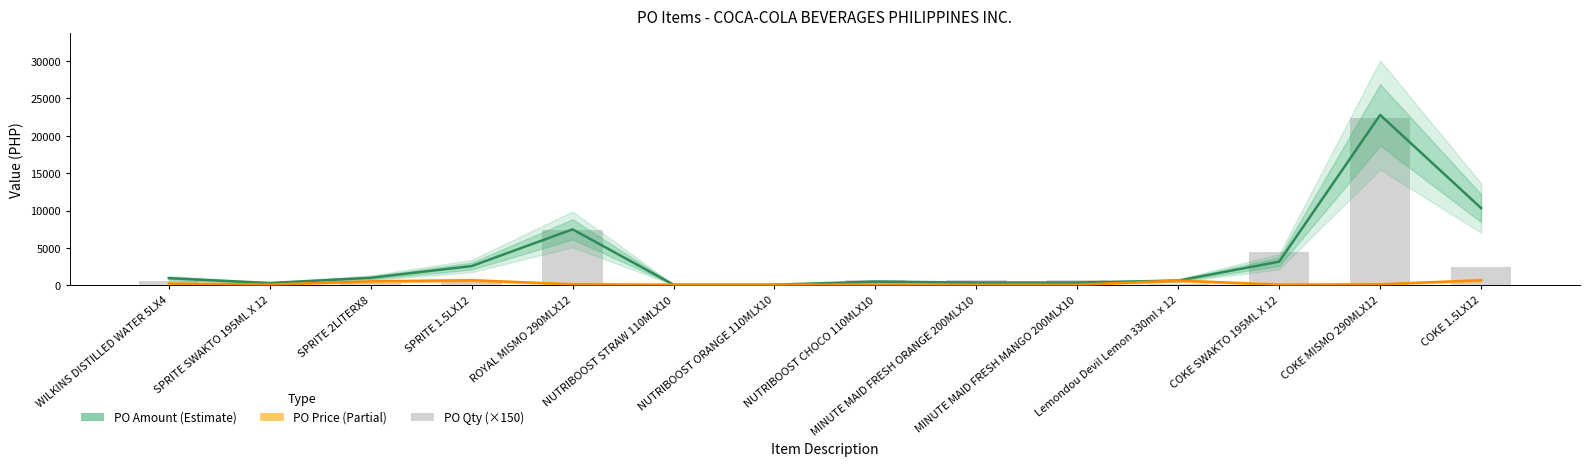

At which category is the sum across all series the highest?

COKE MISMO 290MLX12